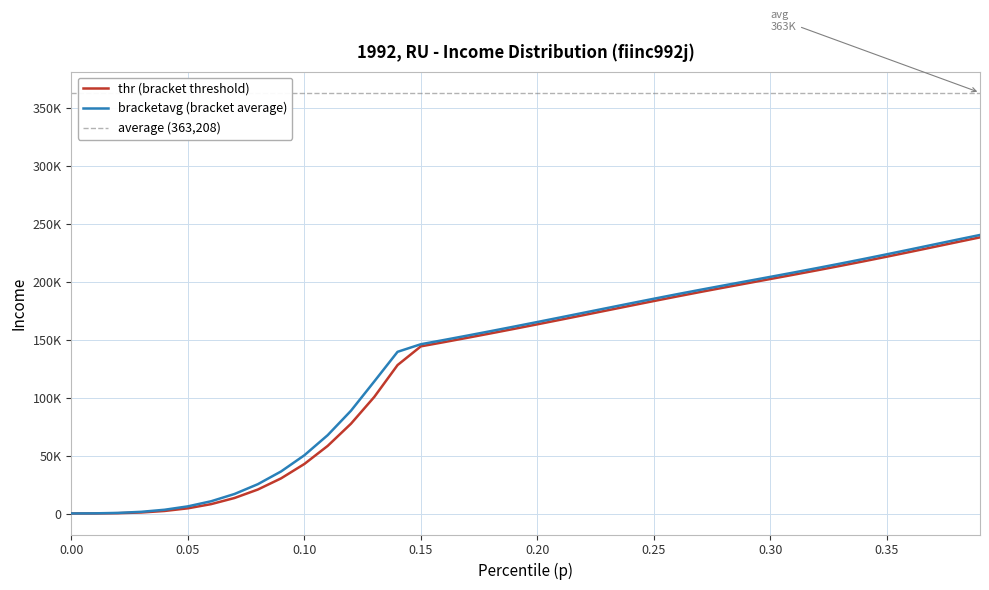

What is the sum of all thr values?

5259418.9